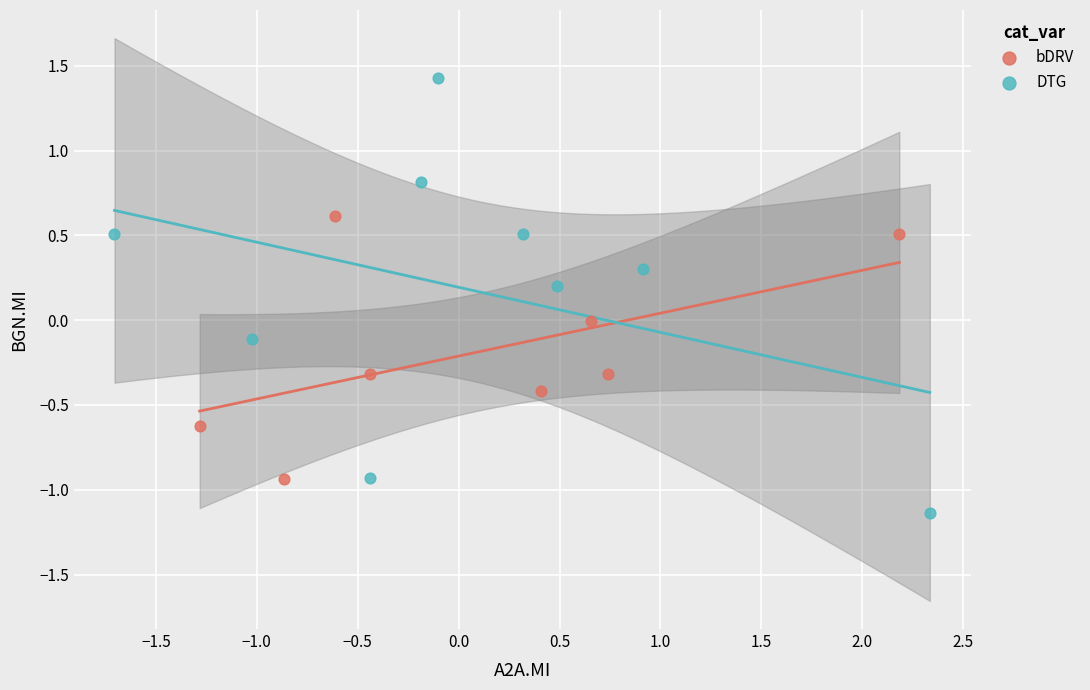

Which series reaches the maximum Y coordinate?

DTG